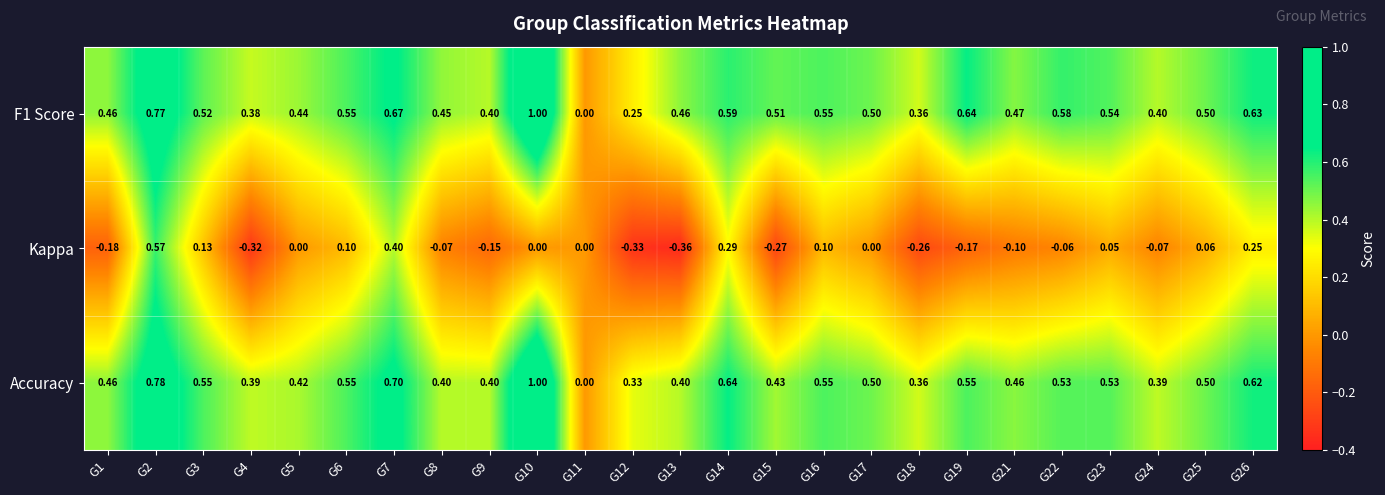

At G4, list the series in order from largest to smallest.

Accuracy, F1 Score, Kappa